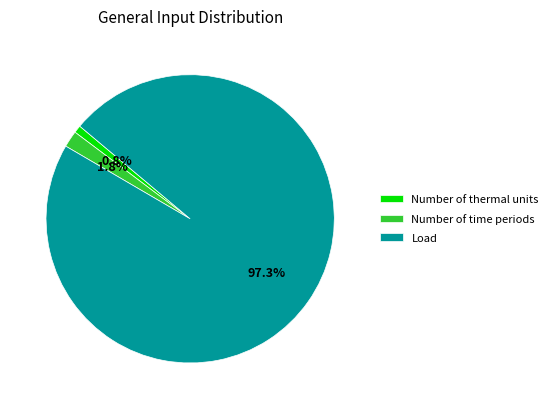

Which has a higher value, Load or Number of thermal units?

Load